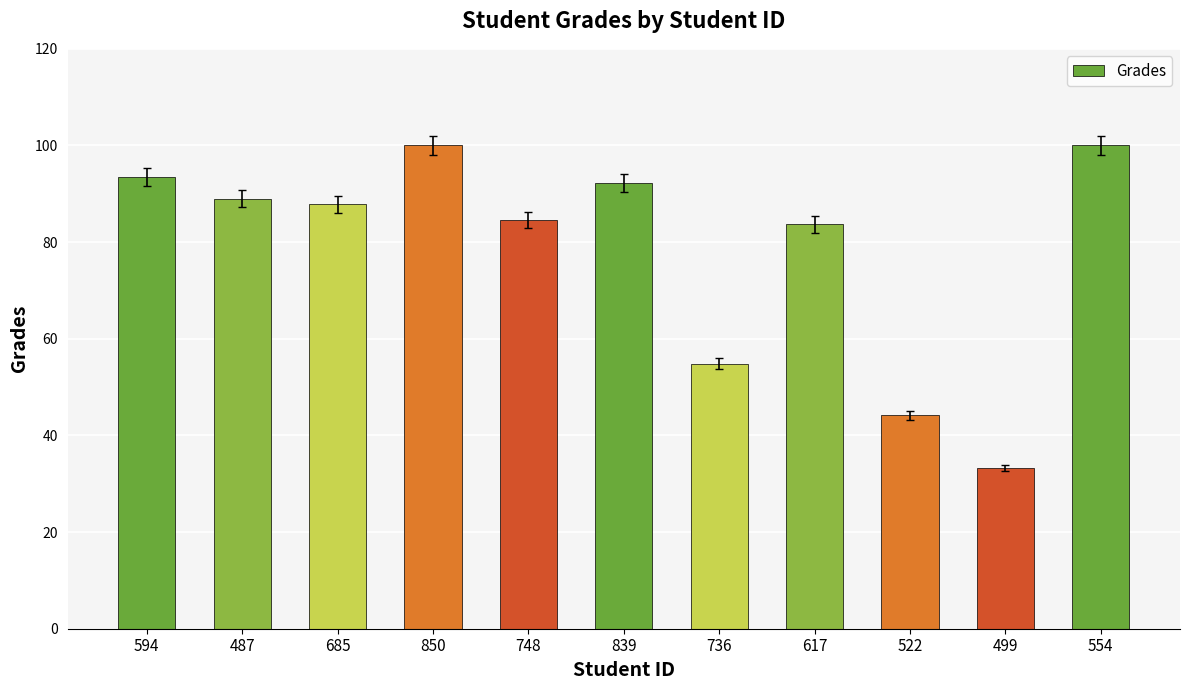

At which category does the chart reach its minimum across all series?

499